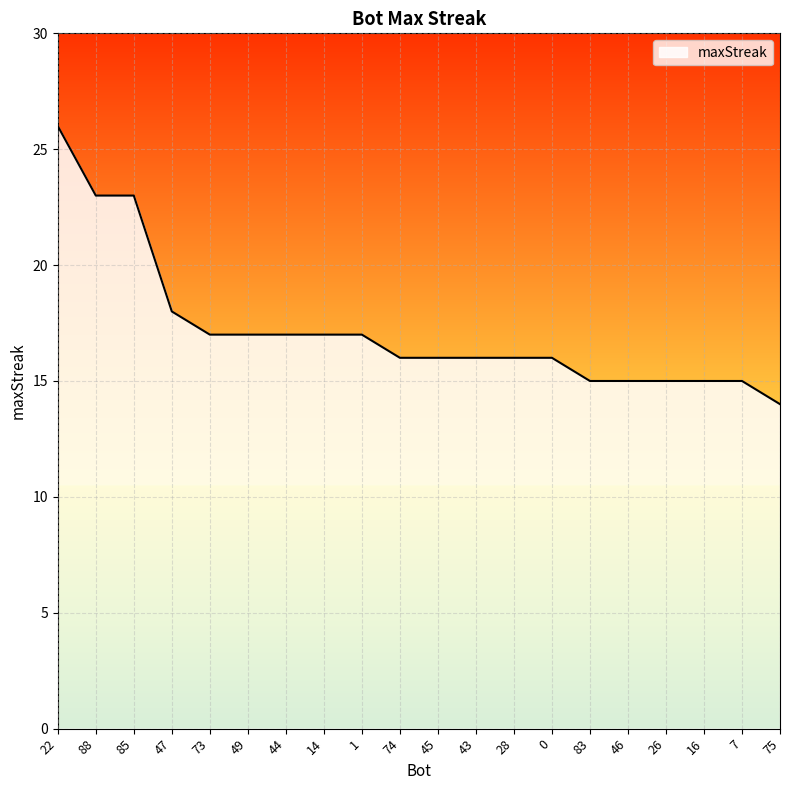

At which label is the value closest to 20?

47